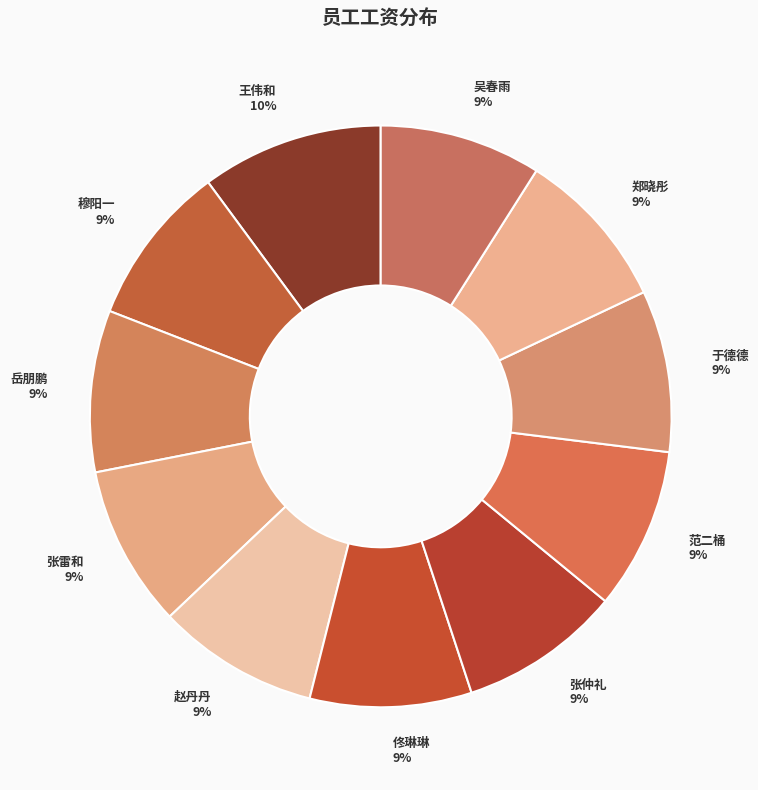

Combined, do 张仲礼 and 赵丹丹 account for over 50%?

No